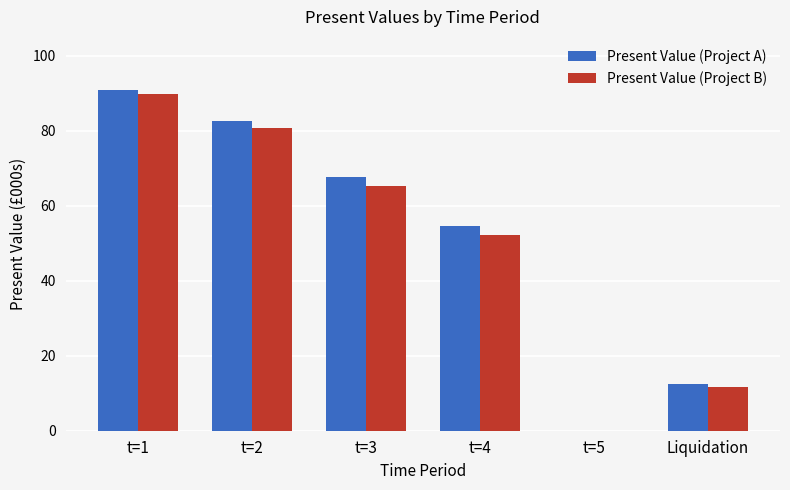

What is the sum of the Present Value (Project A) values at t=1 and Liquidation?

103.3